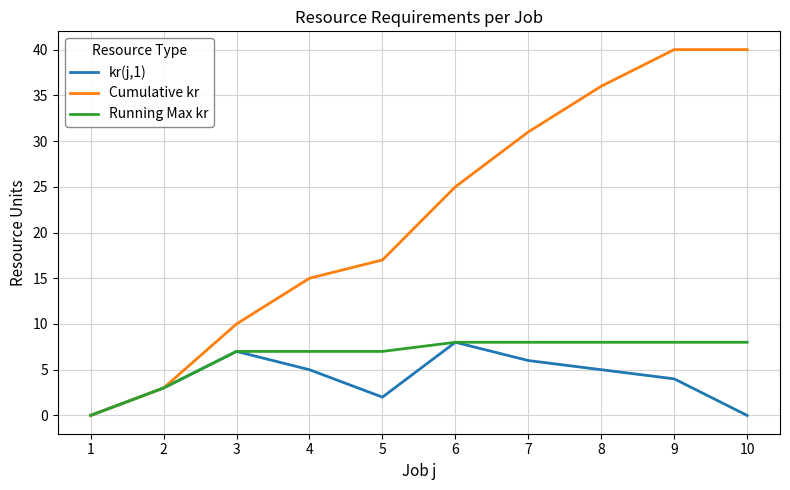

Reading right to left, list all the values displayed in this chart.

kr(j,1): 10=0	9=4	8=5	7=6	6=8	5=2	4=5	3=7	2=3	1=0
Cumulative kr: 10=40	9=40	8=36	7=31	6=25	5=17	4=15	3=10	2=3	1=0
Running Max kr: 10=8	9=8	8=8	7=8	6=8	5=7	4=7	3=7	2=3	1=0